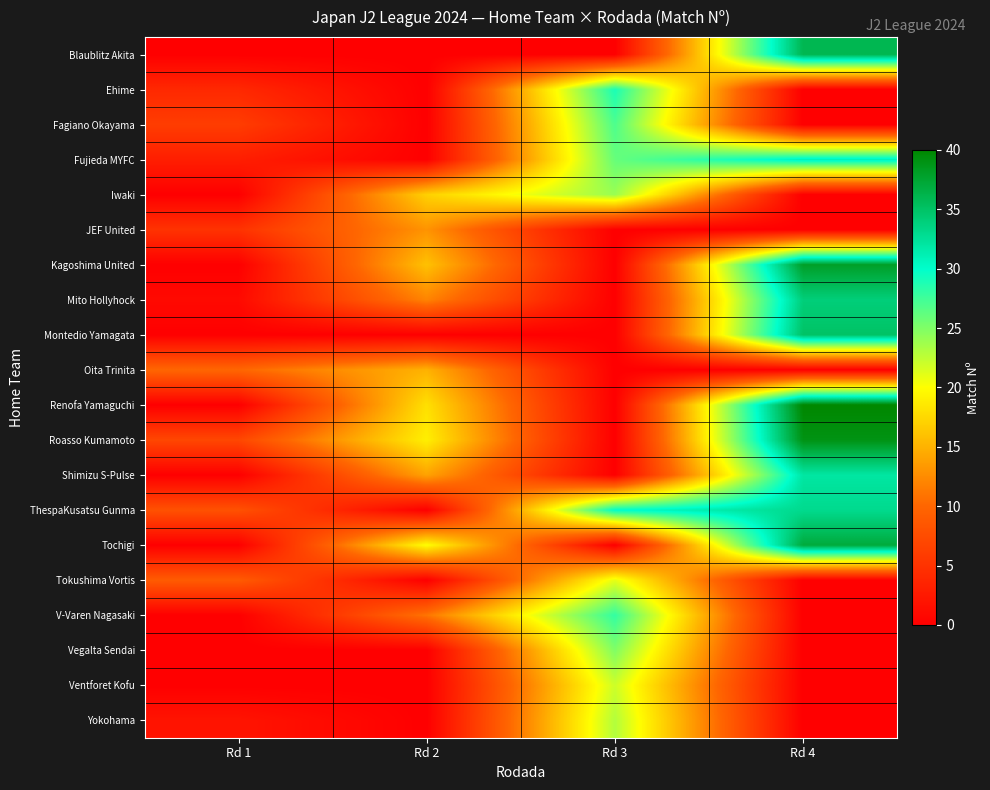

Which series has the widest spread of values?

Renofa Yamaguchi